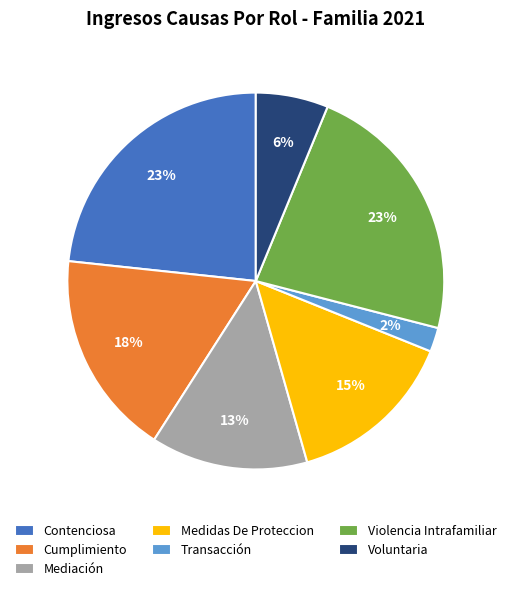

What percentage is the Mediación slice, to the nearest percent?

13%